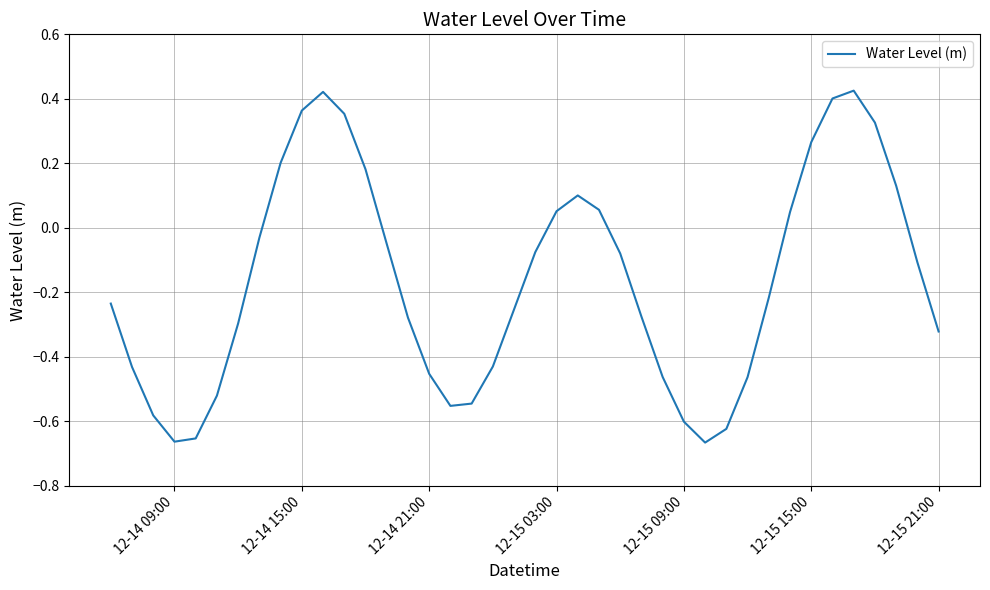

What is the difference between the maximum and minimum values?

1.1